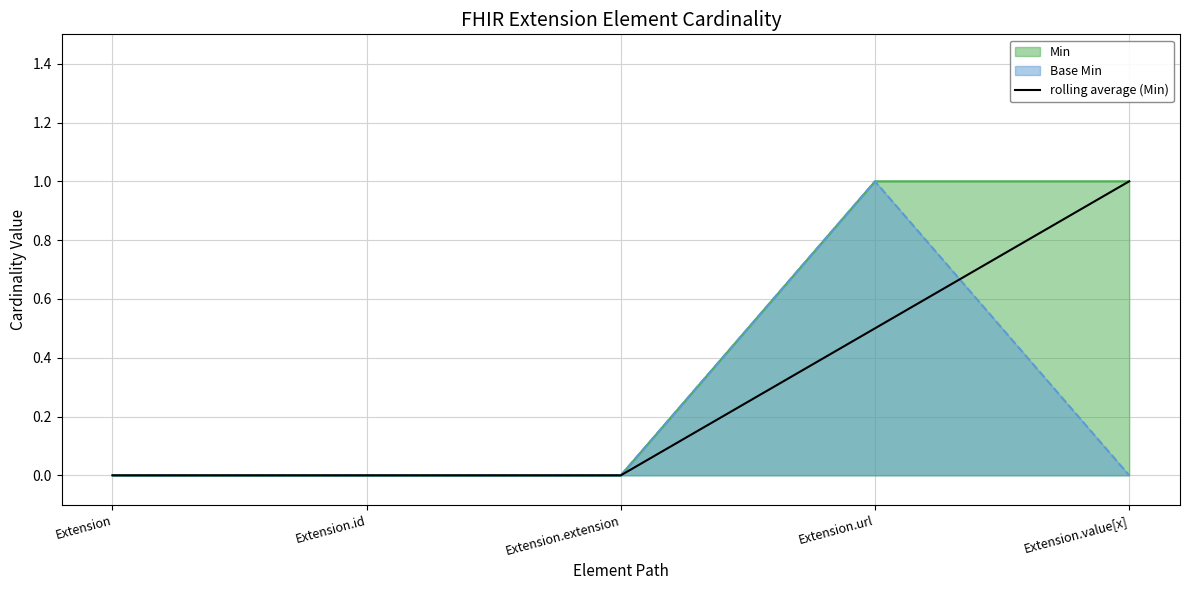

Which label corresponds to the largest value in the chart?

Extension.value[x]